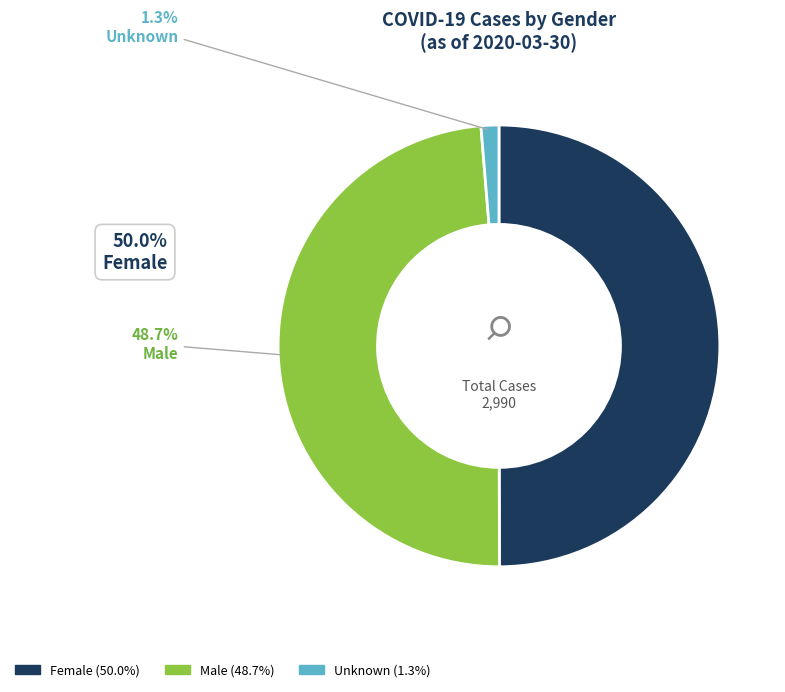

Count the number of slices in the pie.

3